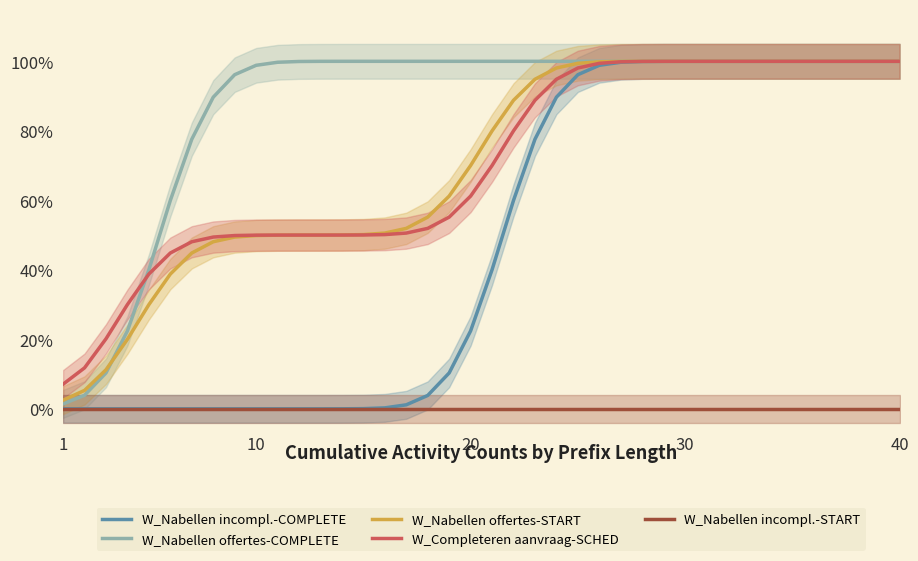

Is the value of W_Nabellen offertes-START at 37 greater than the value of W_Nabellen incompl.-COMPLETE at 31?

No